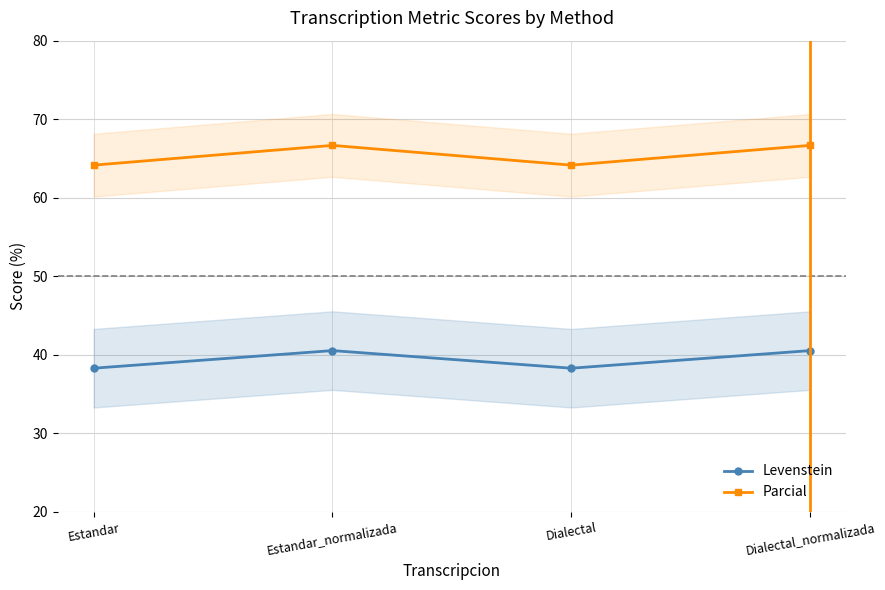

At which category does the chart reach its peak across all series?

Estandar_normalizada